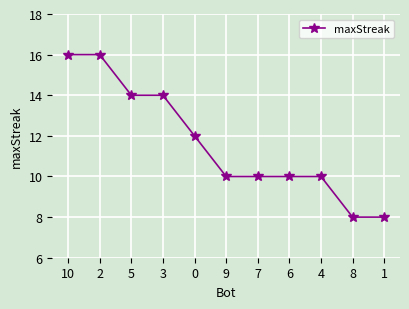

What is the minimum value shown in the chart?

8